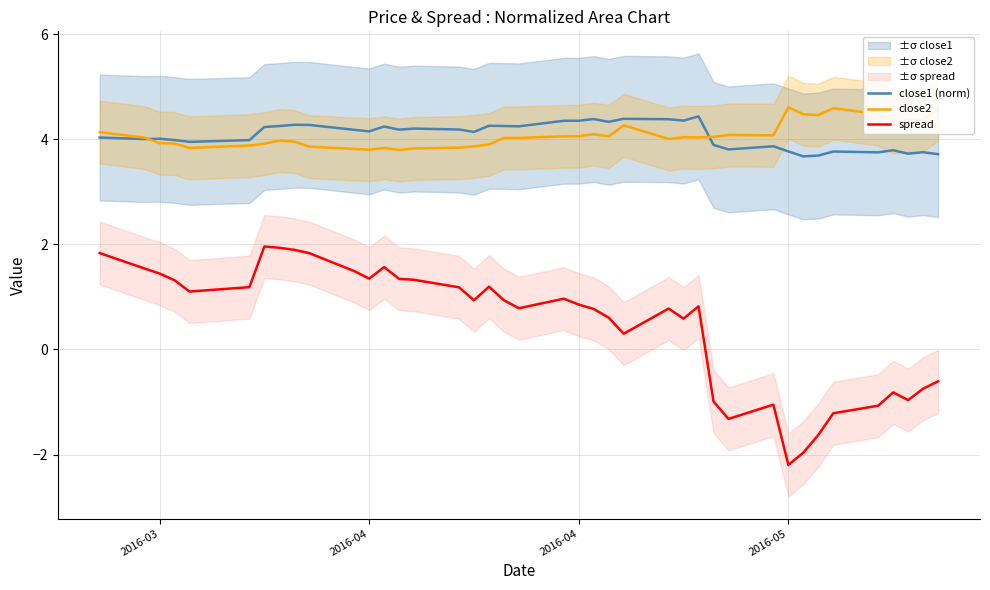

What are all the series names shown in the legend?

close1 (norm), close2, spread